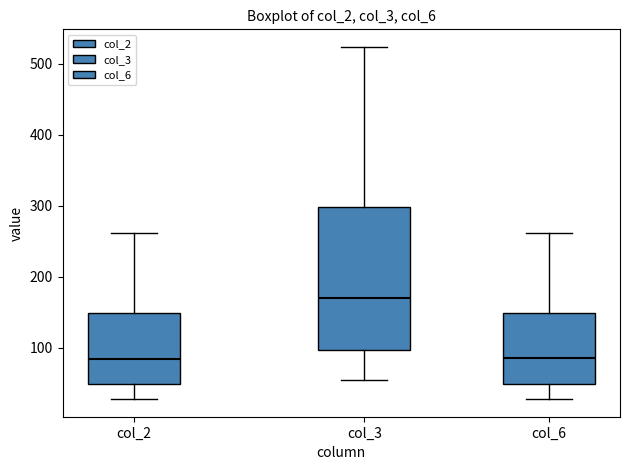

Which box is the tallest, from its lower edge to its upper edge?

col_3